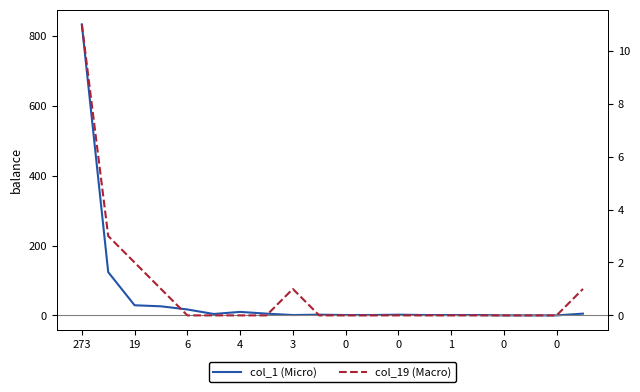

What are all the series names shown in the legend?

col_1, col_19